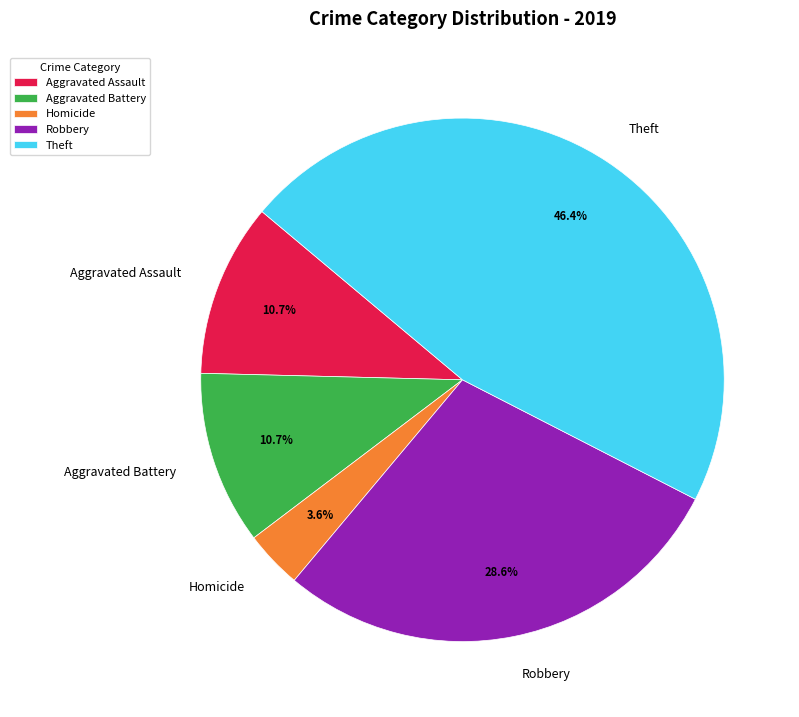

What percentage is NOT represented by Aggravated Battery?

89.3%